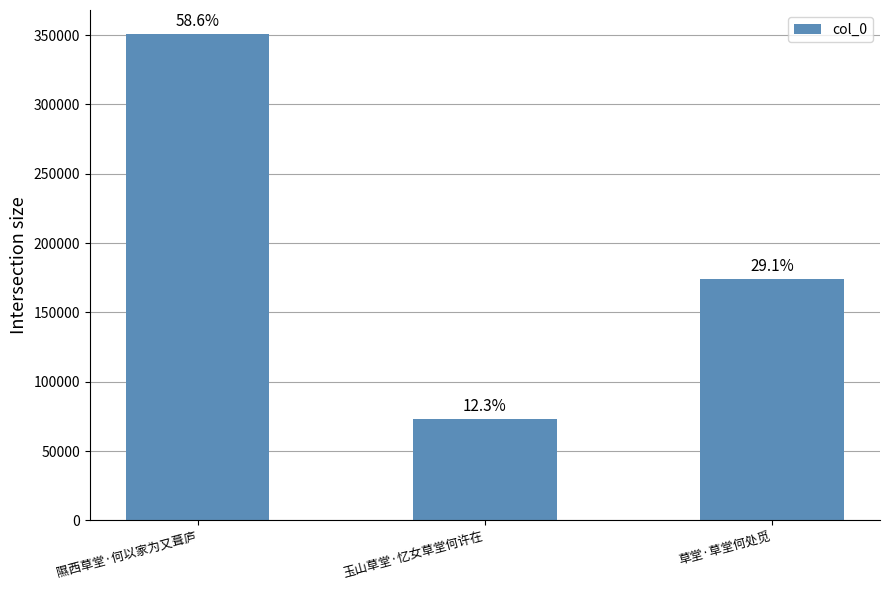

Does the chart contain any negative values?

No